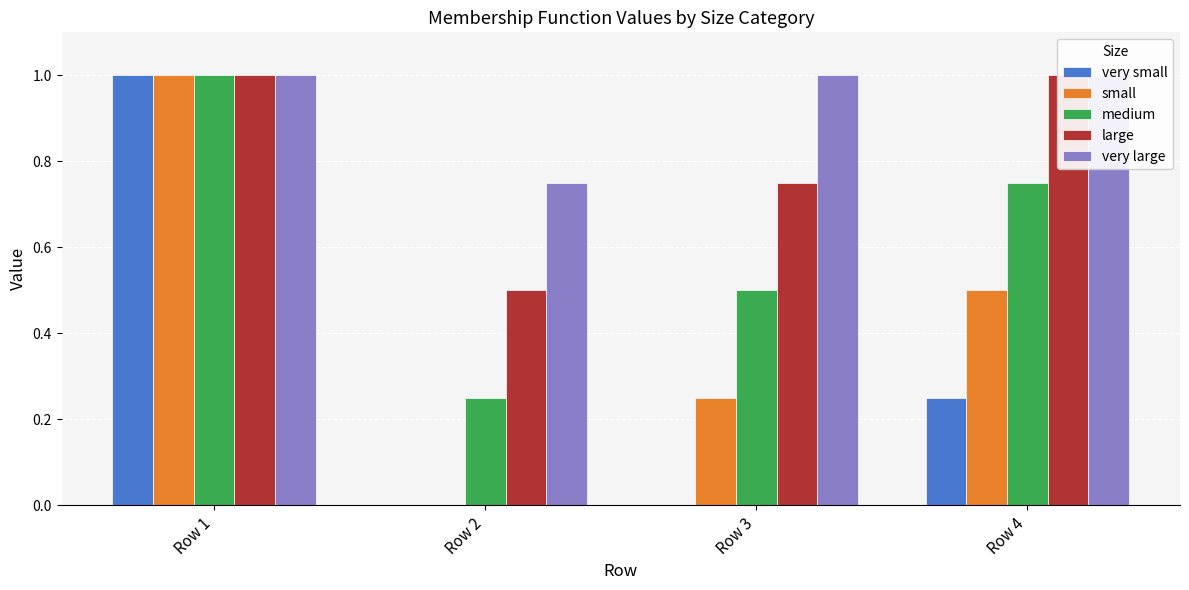

What are all the series names shown in the legend?

very small, small, medium, large, very large